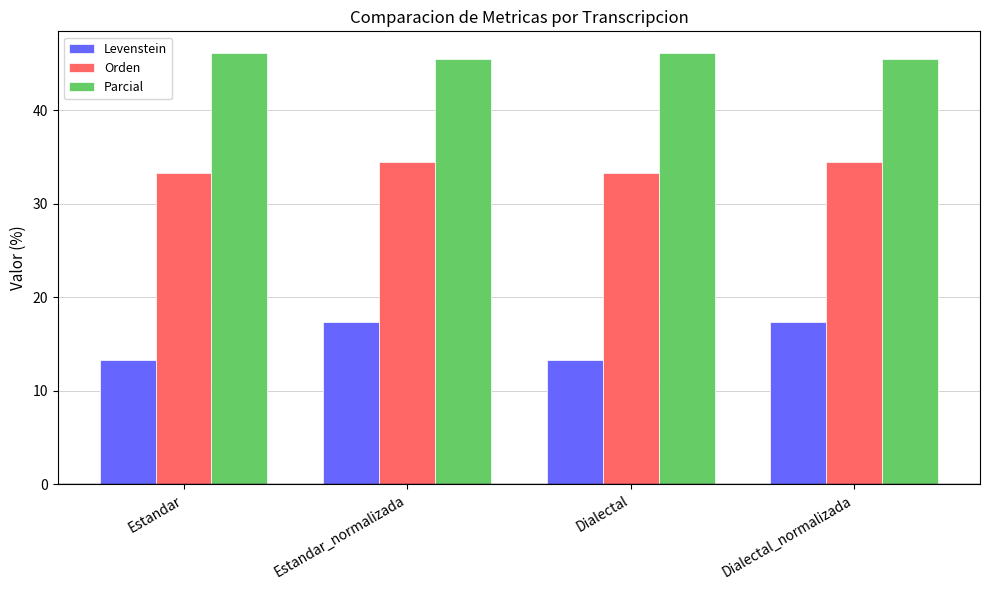

List the series in order of their peak value, lowest first.

Levenstein, Orden, Parcial